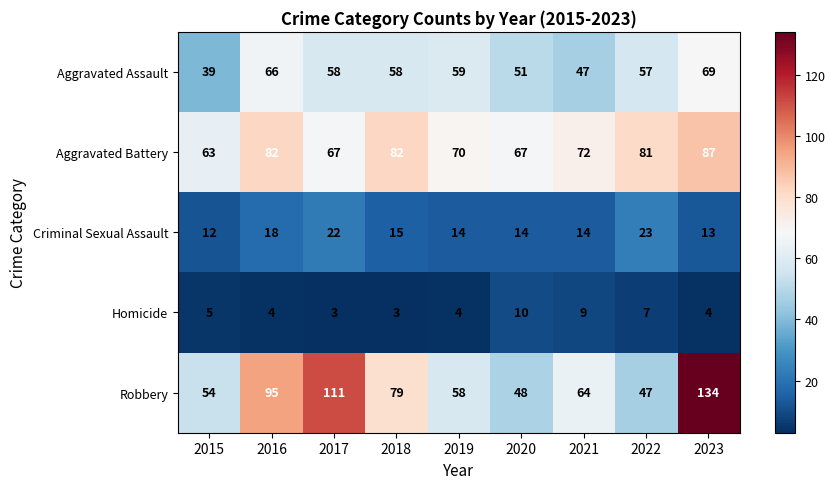

What is the total value across all series at 2021?

206